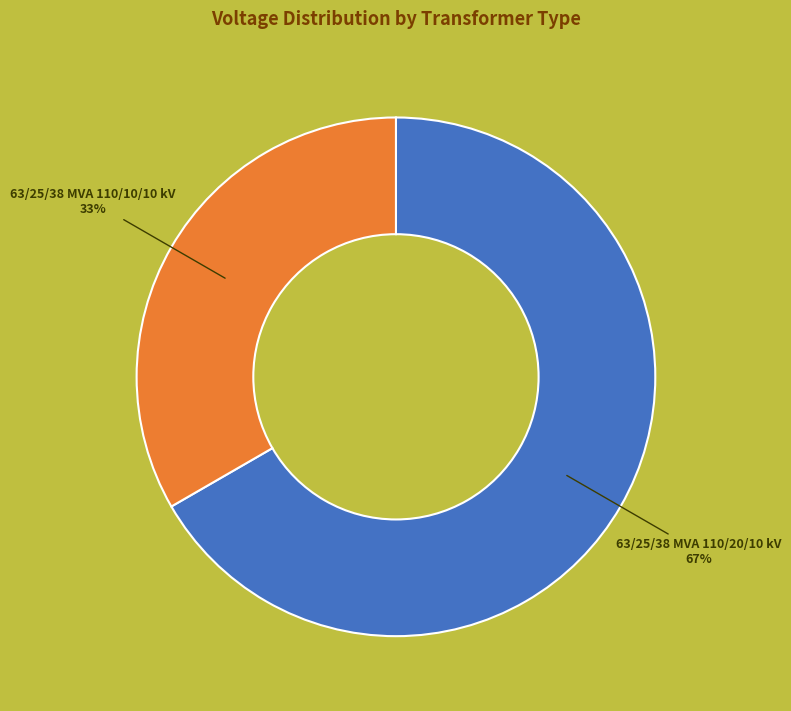

Is there any slice that represents more than half of the pie?

Yes